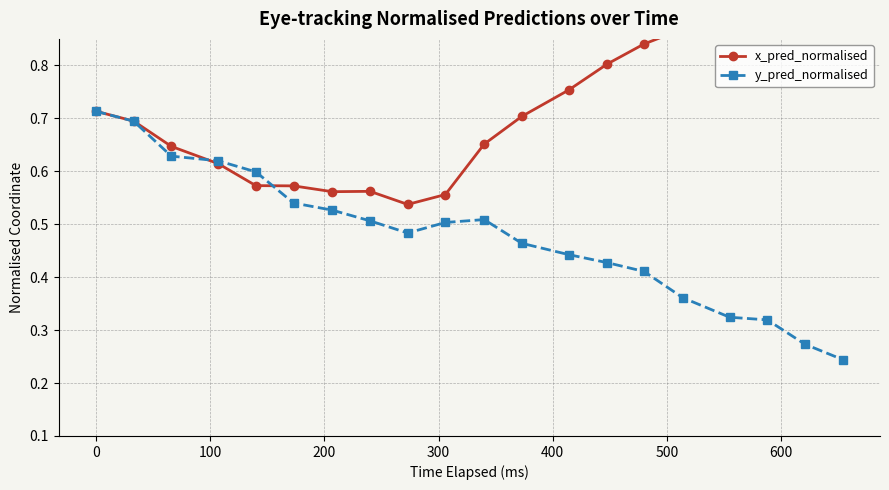

What is the value of the x_pred_normalised point at the 7th from the left?

0.6